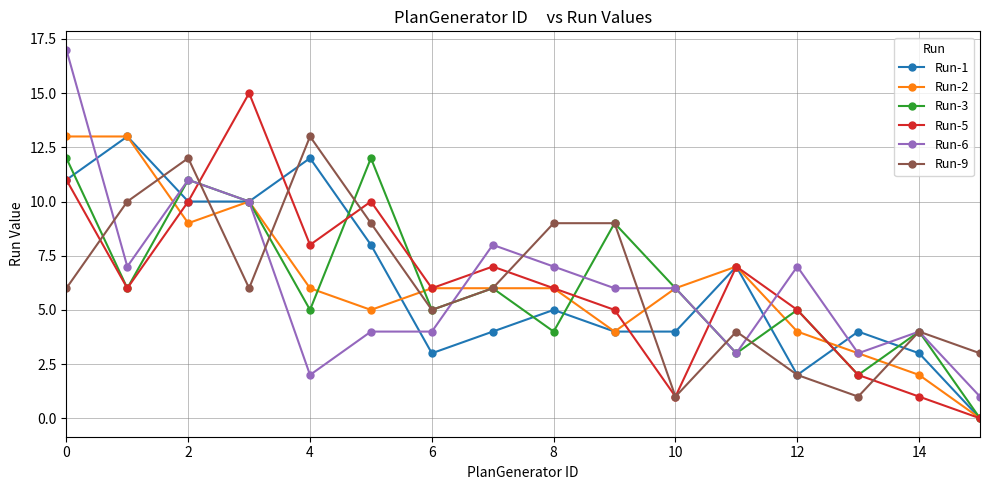

What is the maximum value shown in the chart?

17